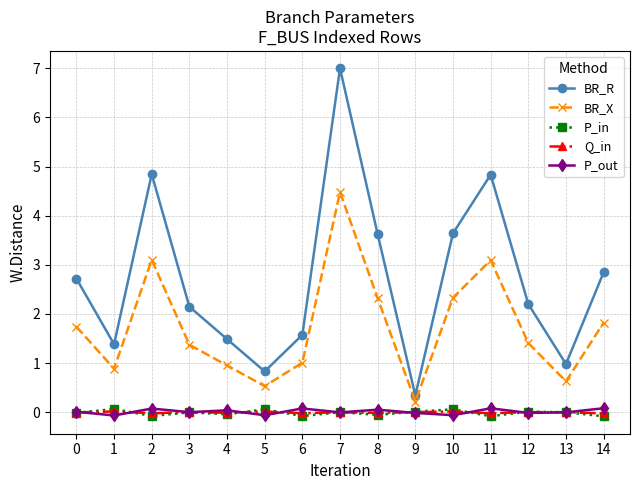

At how many categories does at least one series exceed 0?

15